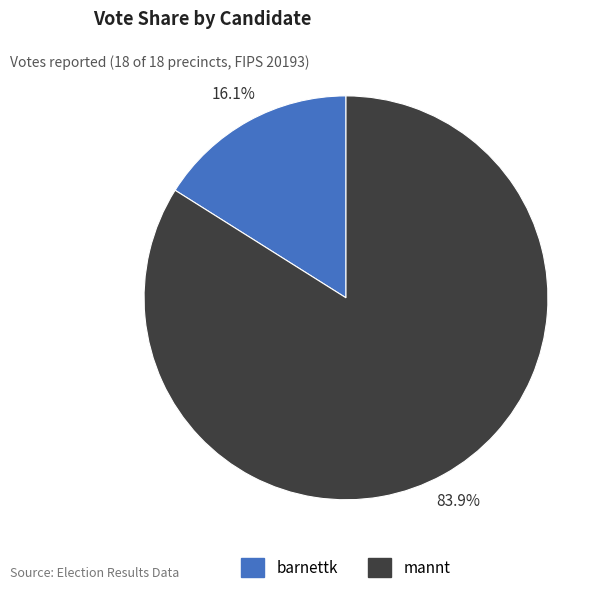

To the nearest percent, what portion does barnettk represent?

16%